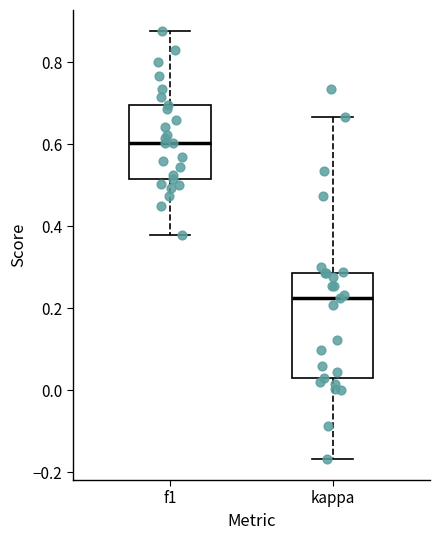

Which box is the tallest, from its lower edge to its upper edge?

kappa